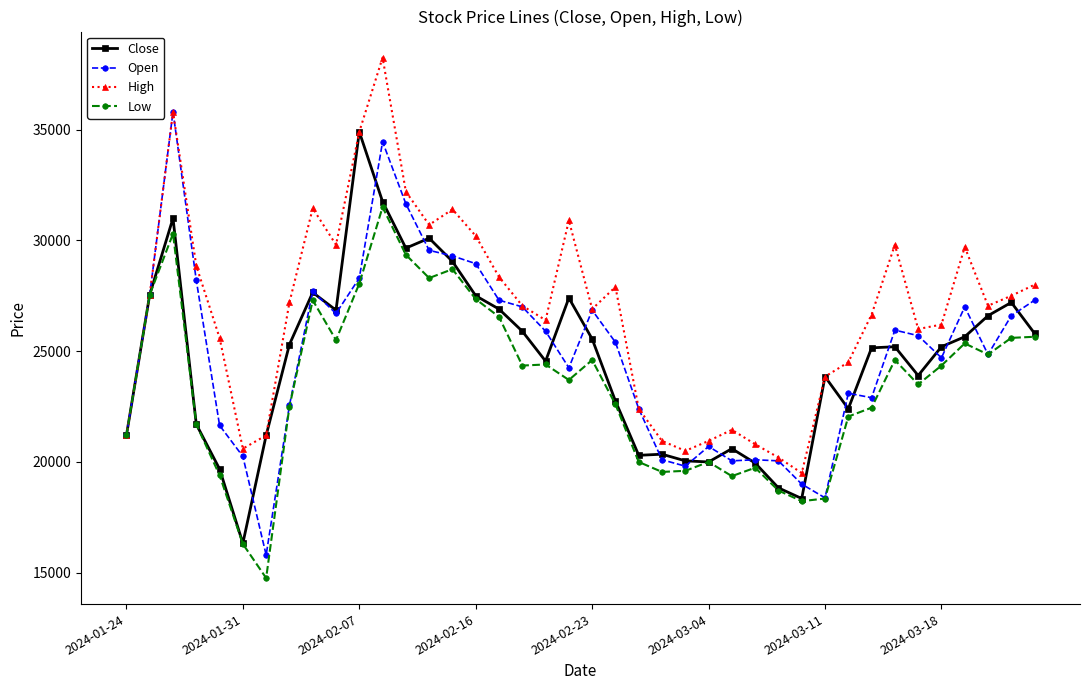

Does the chart have visible grid lines?

No